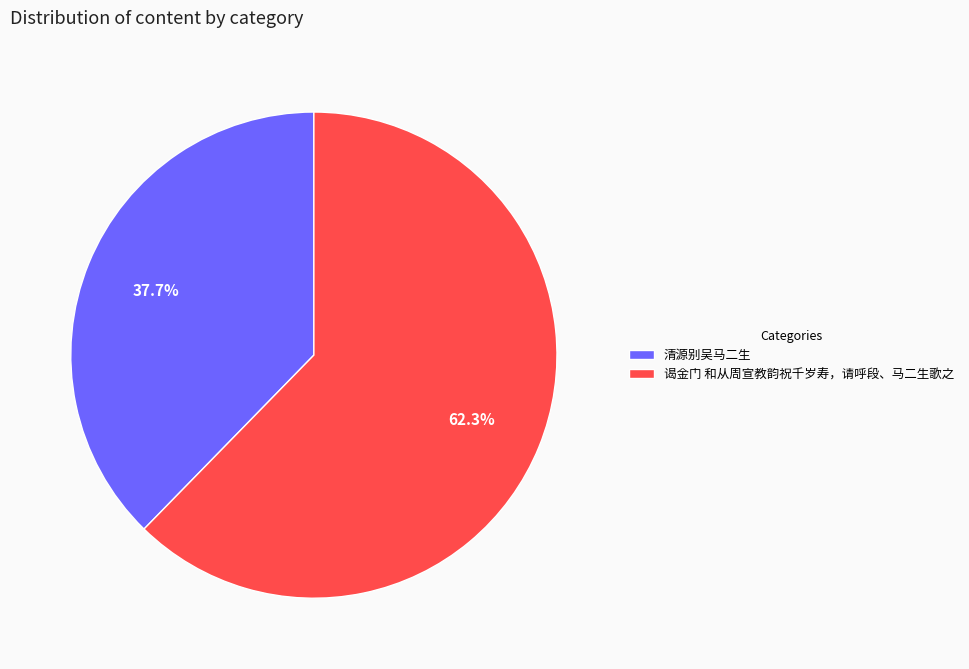

Between 清源别吴马二生 and 谒金门 和从周宣教韵祝千岁寿，请呼段、马二生歌之, which is larger?

谒金门 和从周宣教韵祝千岁寿，请呼段、马二生歌之